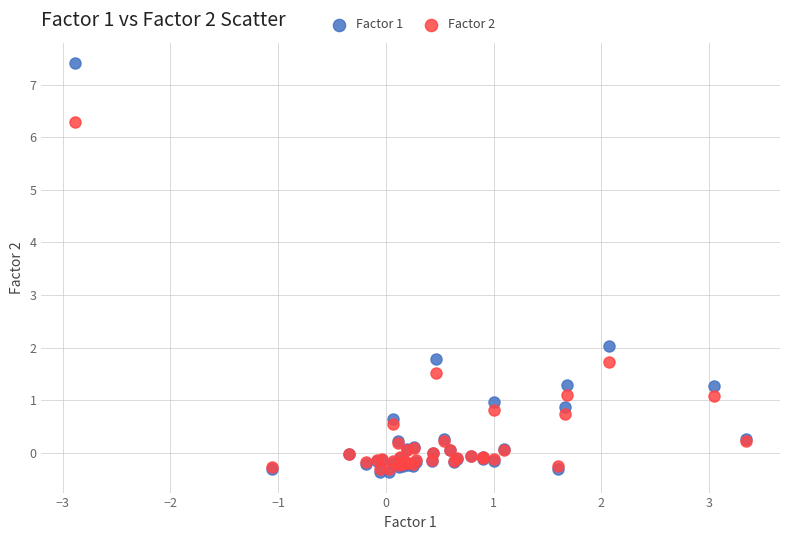

What are all the series names shown in the legend?

Factor 1, Factor 2